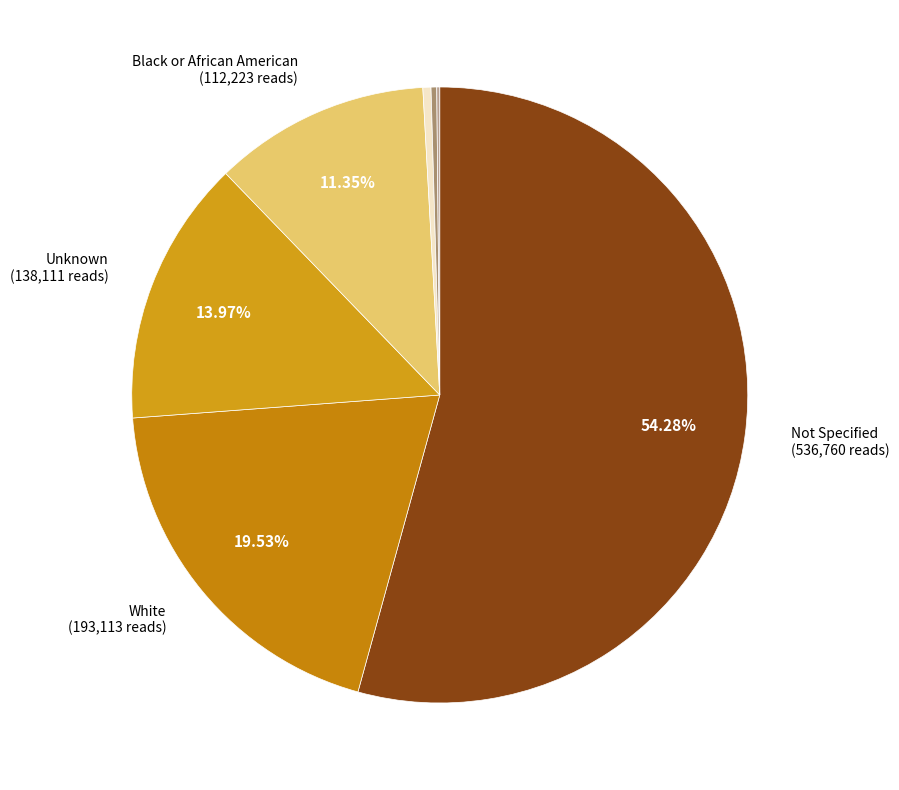

Which slice is the smallest?

Native Hawaiian or Other Pacific Islander